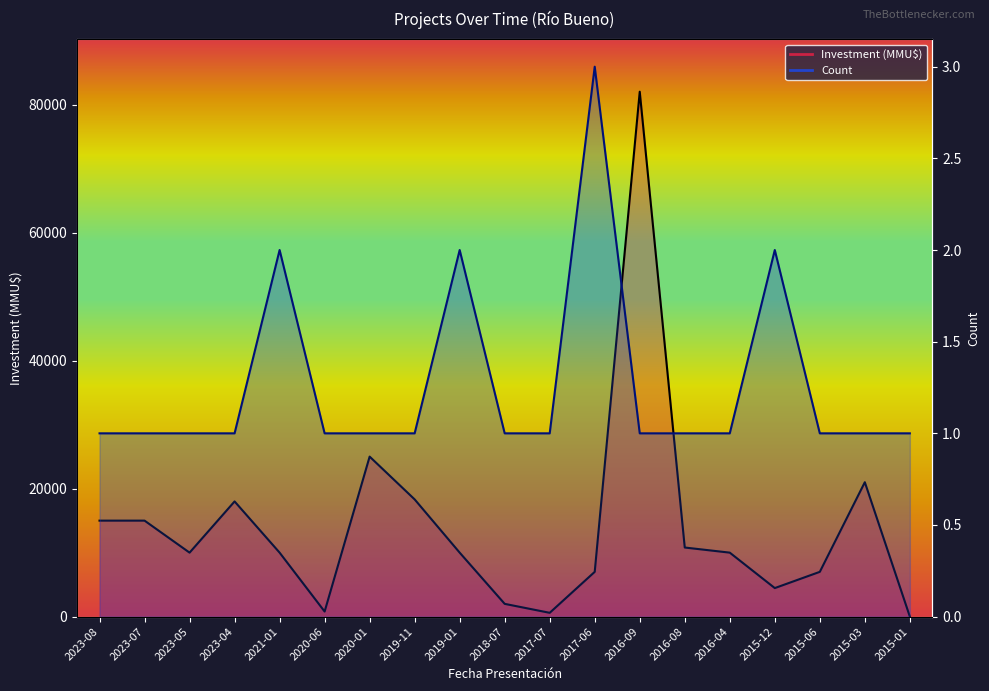

Between 2023-05 and 2020-06, which series saw the biggest shift?

Investment